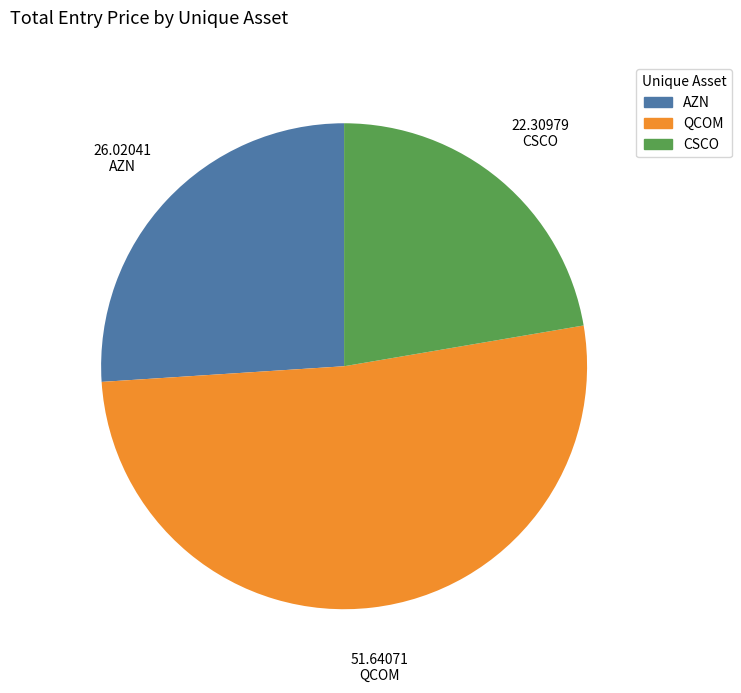

Which category has the biggest portion of the pie?

QCOM